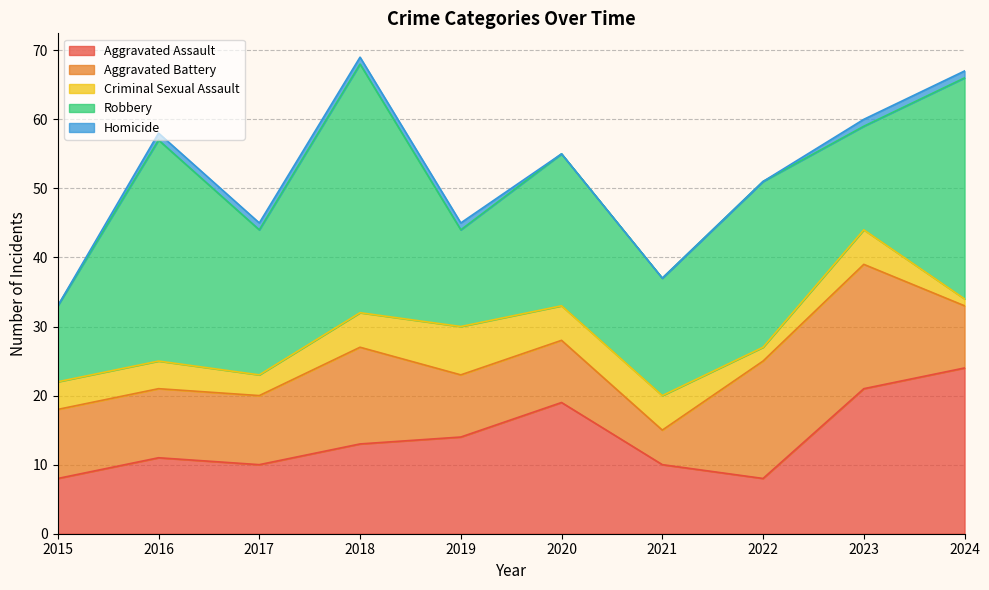

True or false: Homicide and Criminal Sexual Assault cross at least once.

False